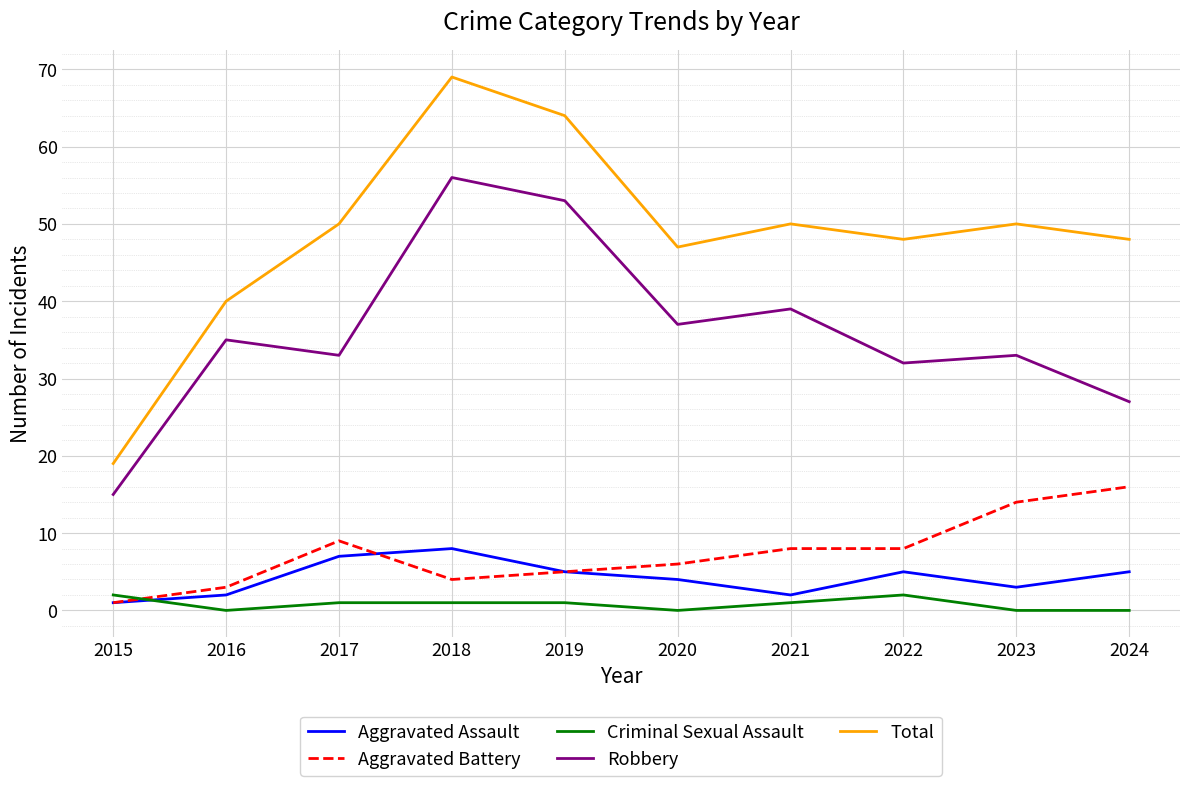

Is the value of Aggravated Battery at 2016 greater than the value of Total at 2022?

No